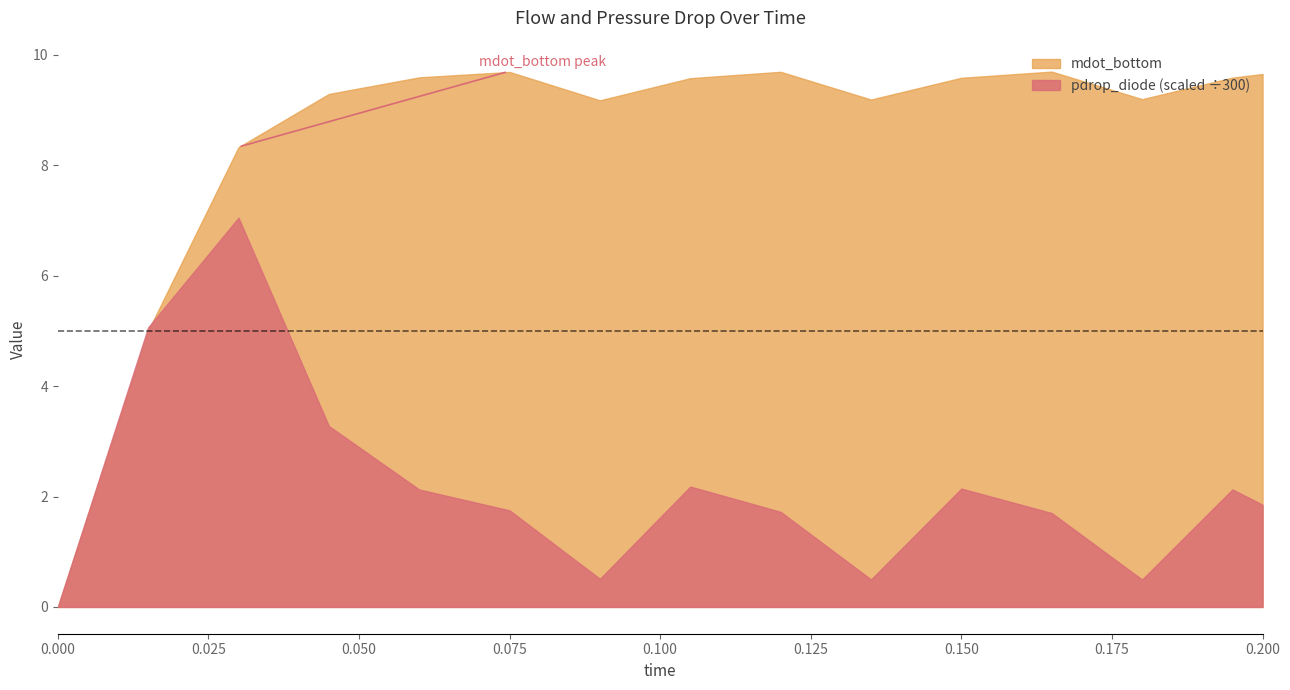

What is the value of the pdrop_diode point at the 8th from the left?

654.2